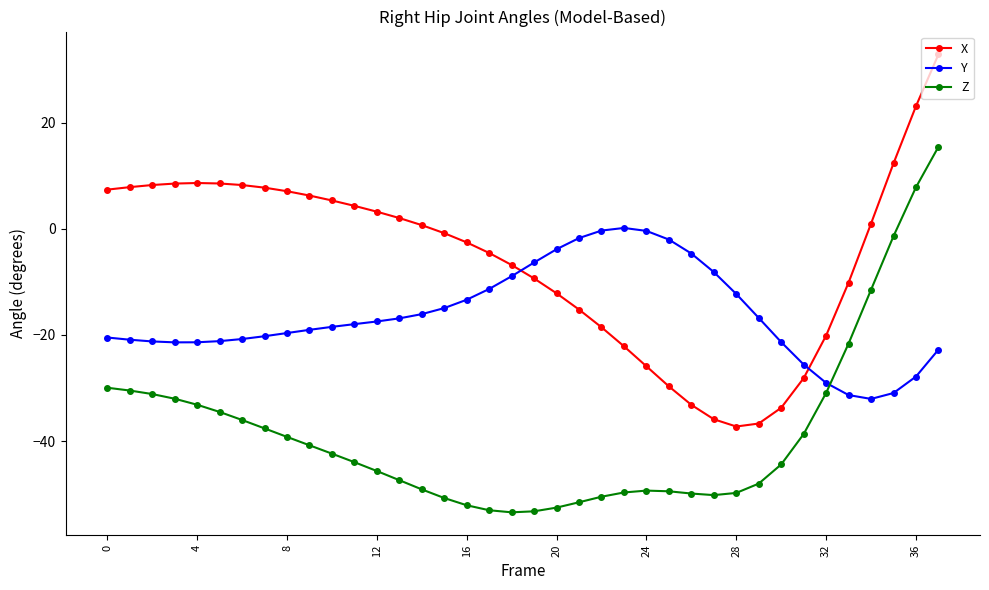

Rank the series by their maximum value, from lowest to highest.

Y, Z, X